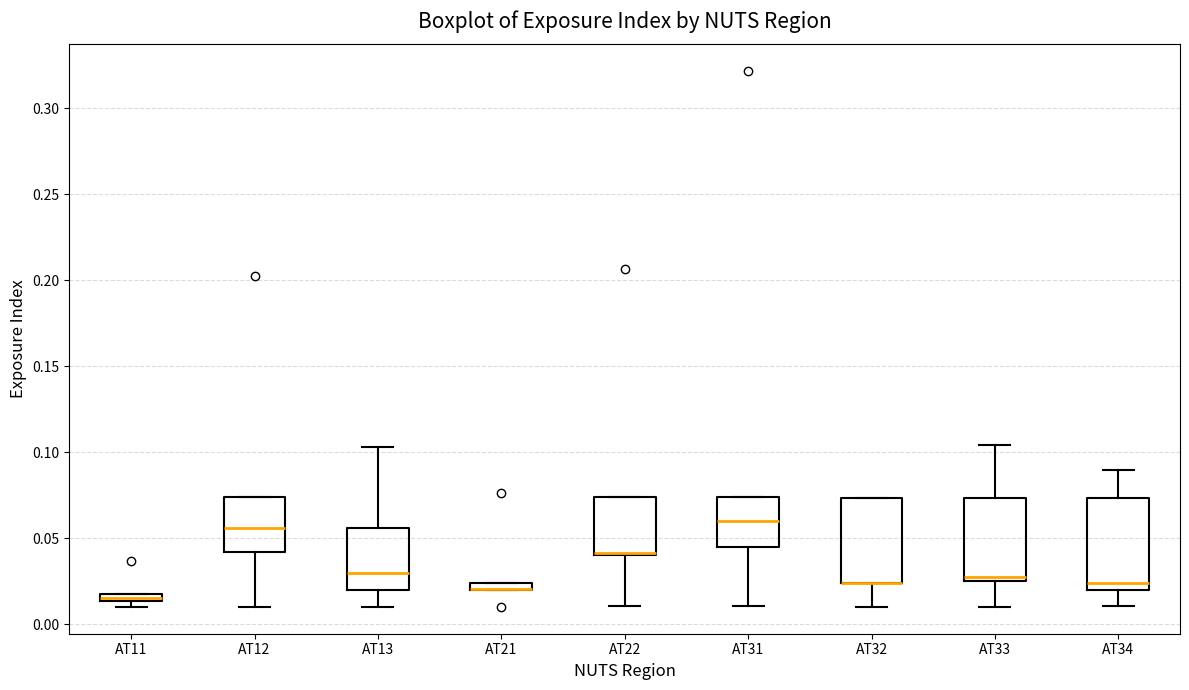

Where is the lower edge of the box for AT22 on the y-axis? The values are not printed on the chart, so give them approximately, as read against the axis.

0.040